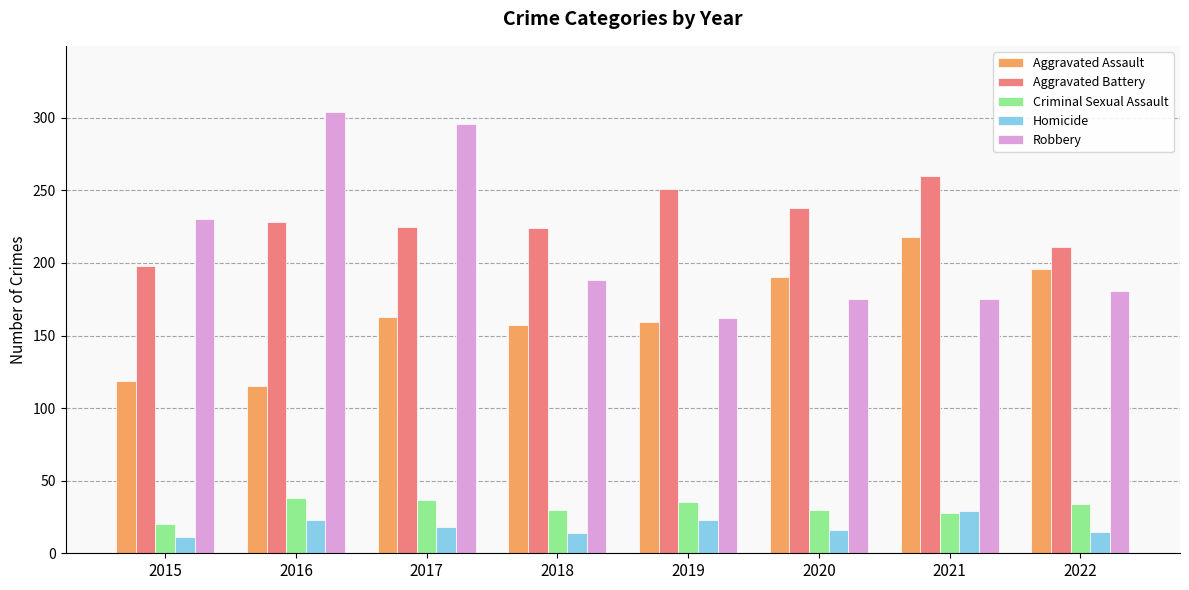

What is the difference between the Aggravated Battery values at 2022 and 2020?

27